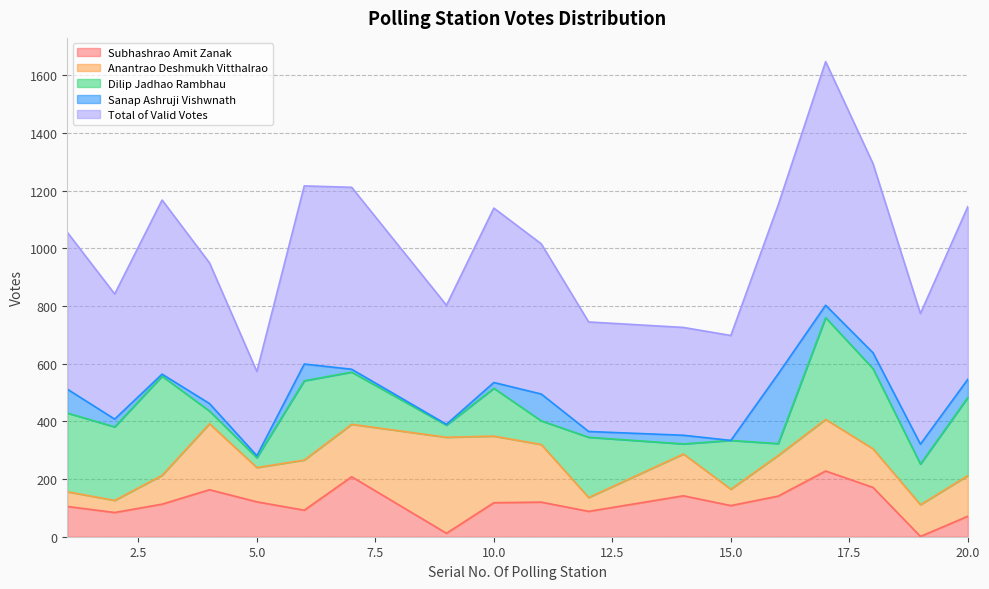

Where is Sanap Ashruji Vishwnath nearest to the value 121?

11